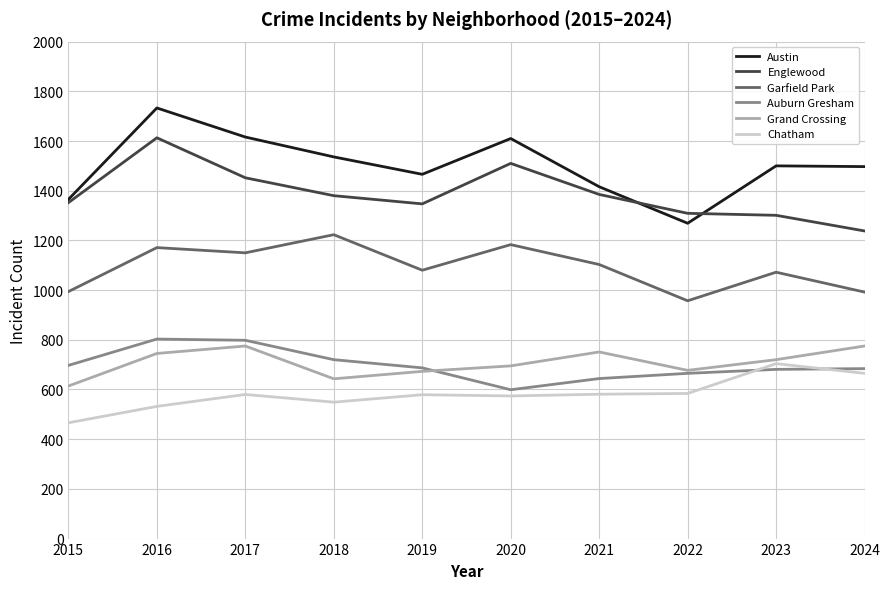

Is the value of Chatham at 2024 greater than the value of Auburn Gresham at 2018?

No